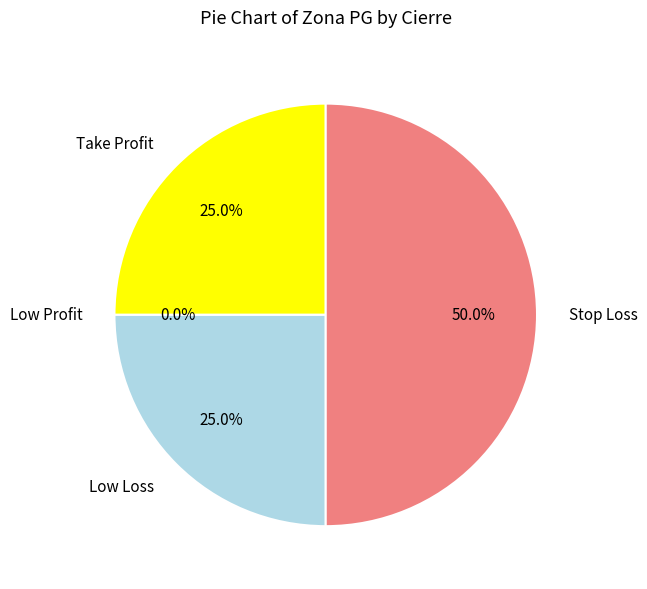

To the nearest percent, what is the average slice percentage?

25%